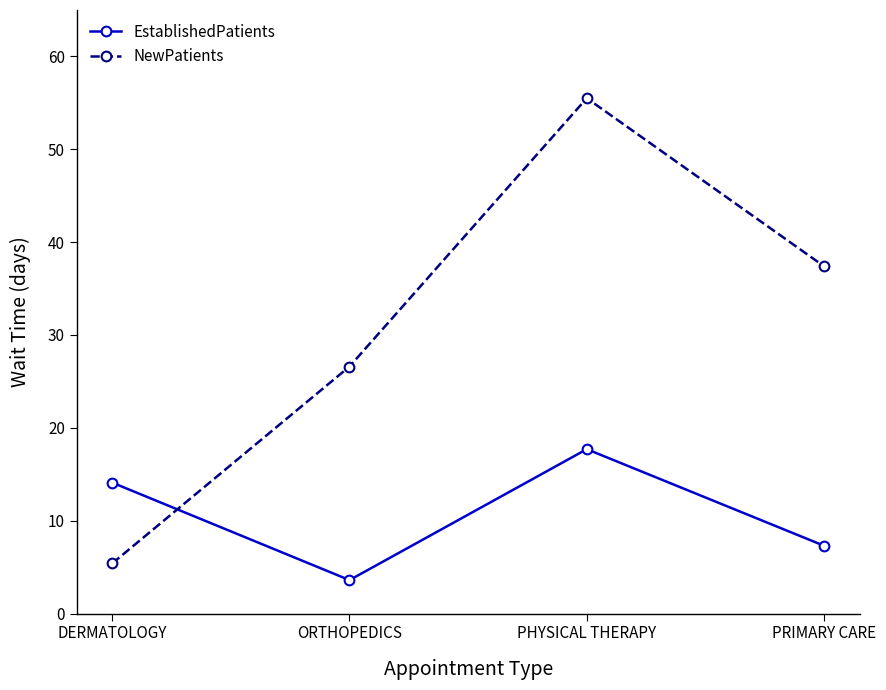

What is the total value across all series at DERMATOLOGY?

19.5